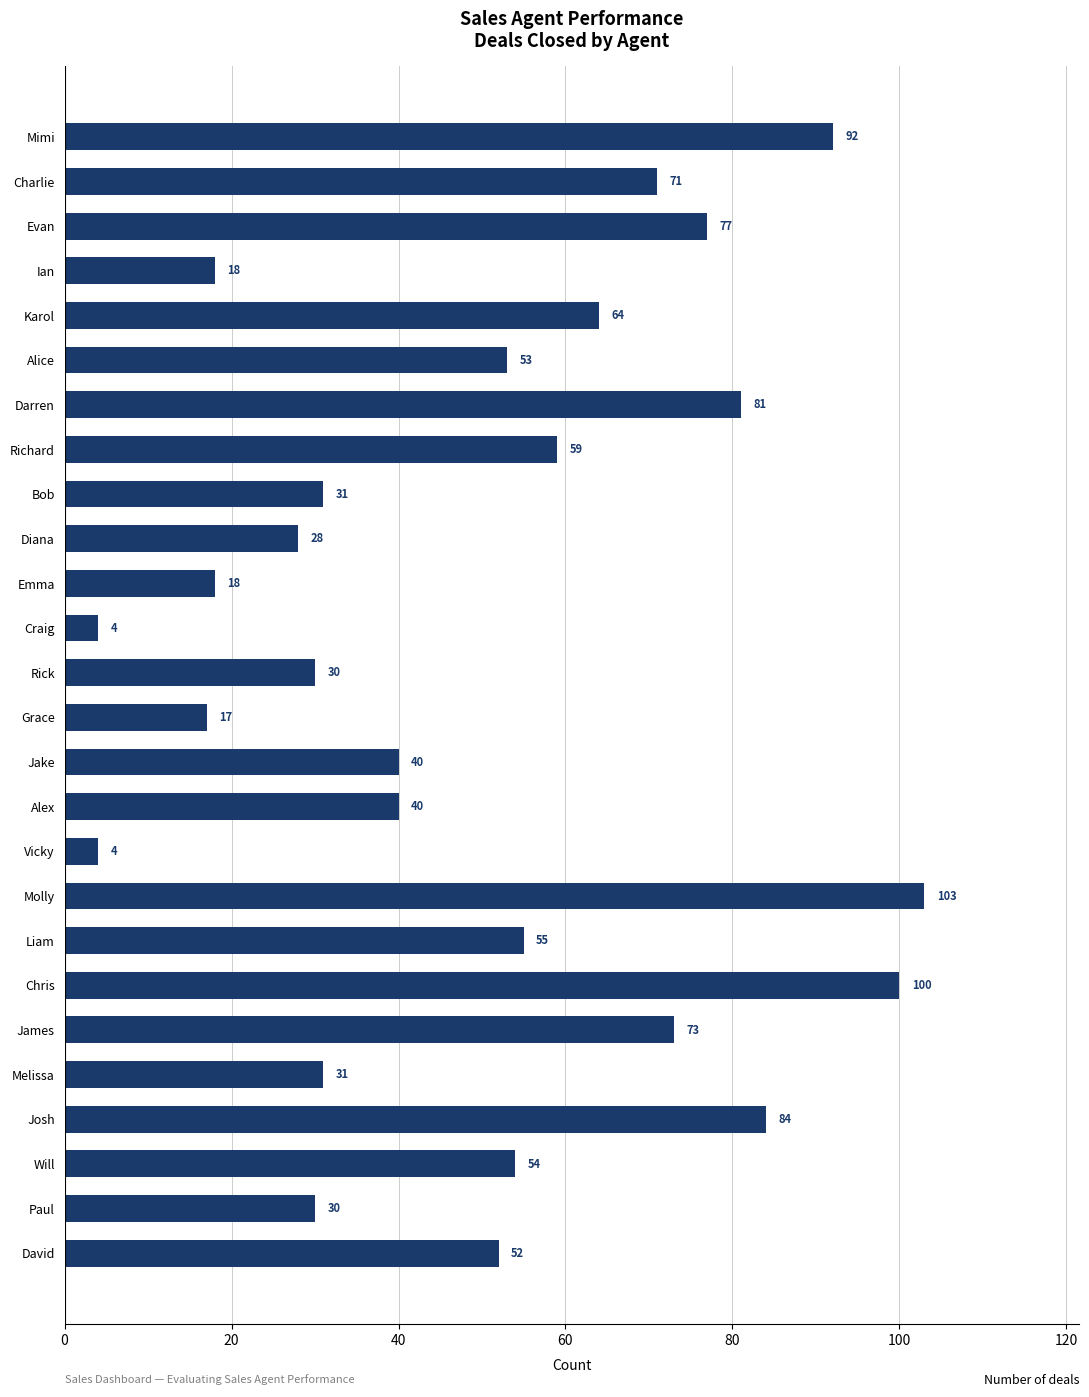

What is the label of the 8th bar from the bottom?

Liam